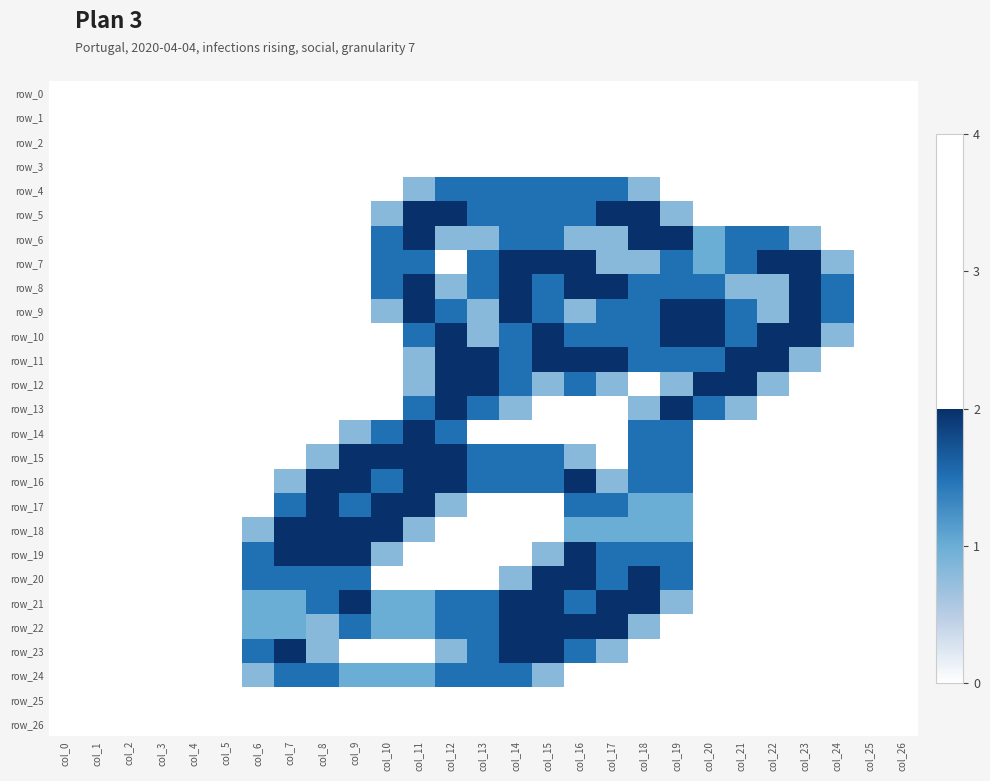

Which has a higher value, col_18 or col_23?

col_18